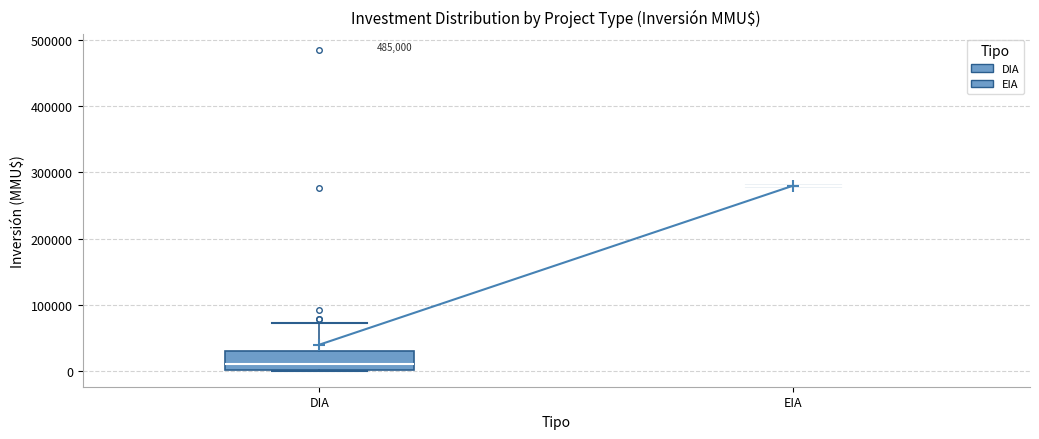

Reading left to right, transcribe this box plot: for each box, give where its median line is, the range the box spans, and where its two whiskers end, as read against the y-axis. The values are not printed on the chart, so give them approximately, as read against the axis.

DIA: median 10000, box 0 to 30000, whiskers 0 to 70000
EIA: box collapsed to a line at 280000, whiskers 280000 to 280000